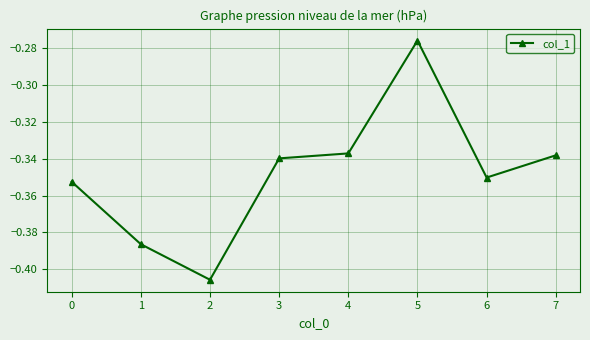

Where is the first local maximum?

5